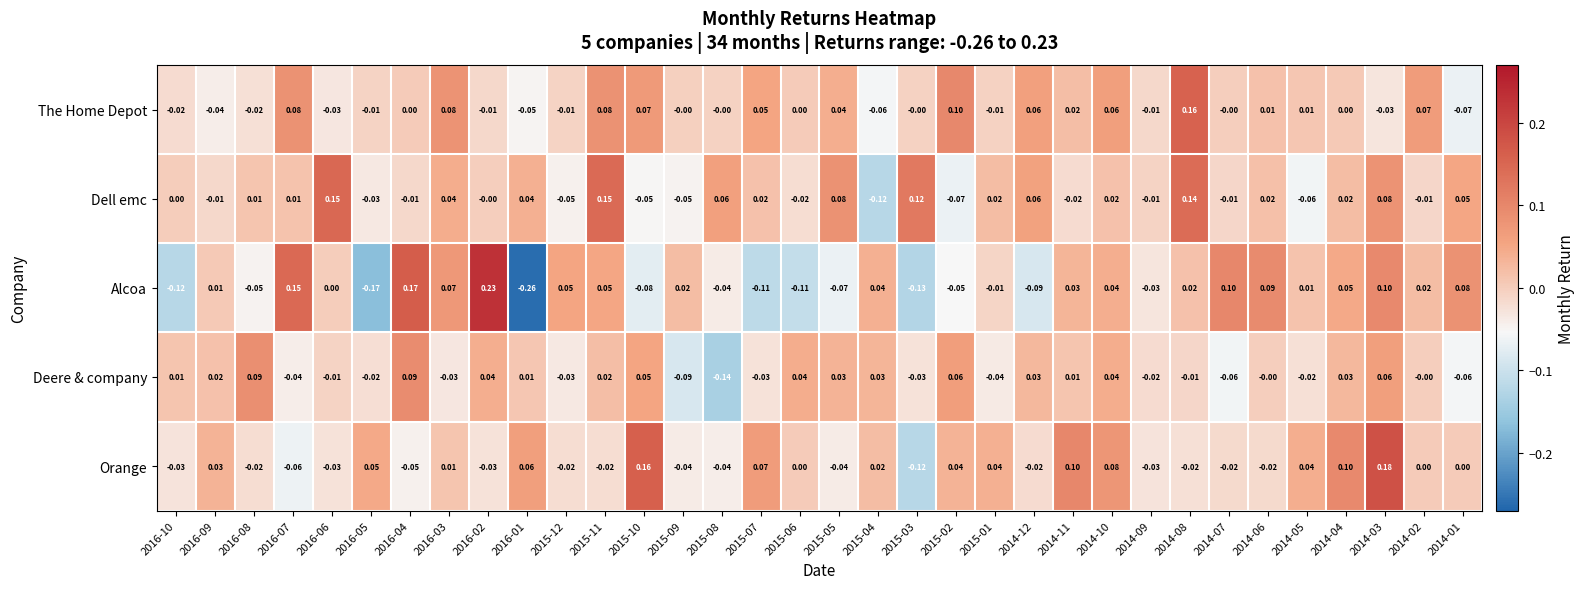

Which series changed the most between 2015-07 and 2015-05?

Orange